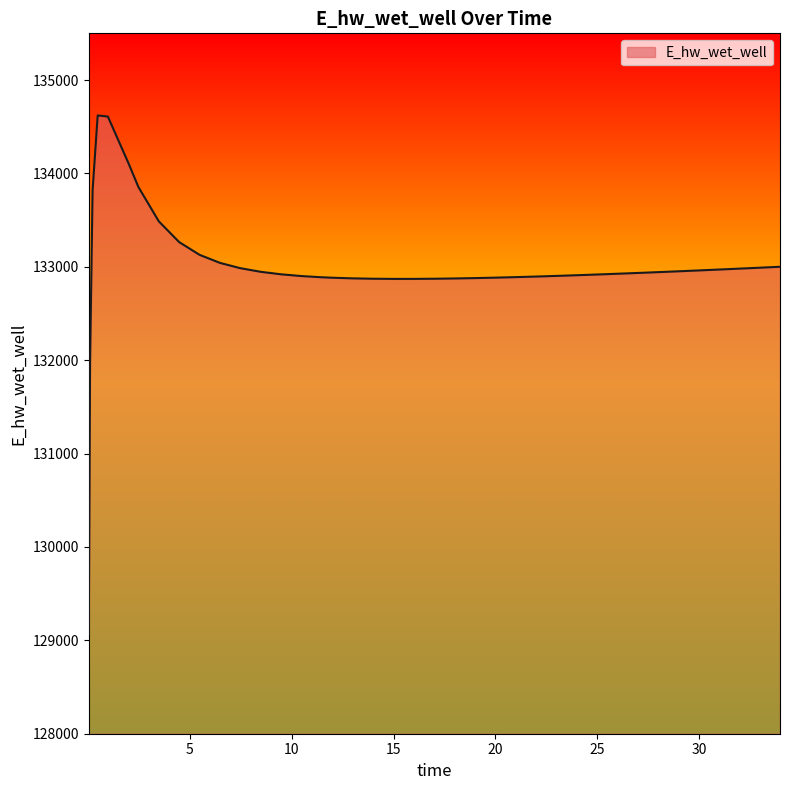

What is the smallest value displayed?

129067.7